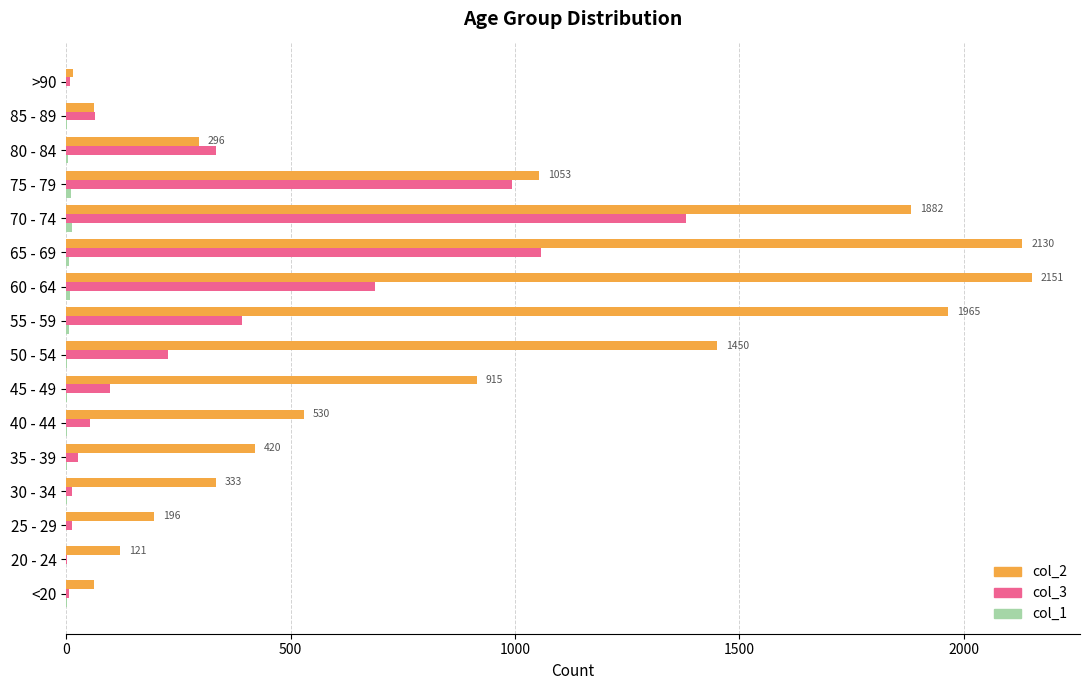

At which category is the sum across all series the highest?

70 - 74